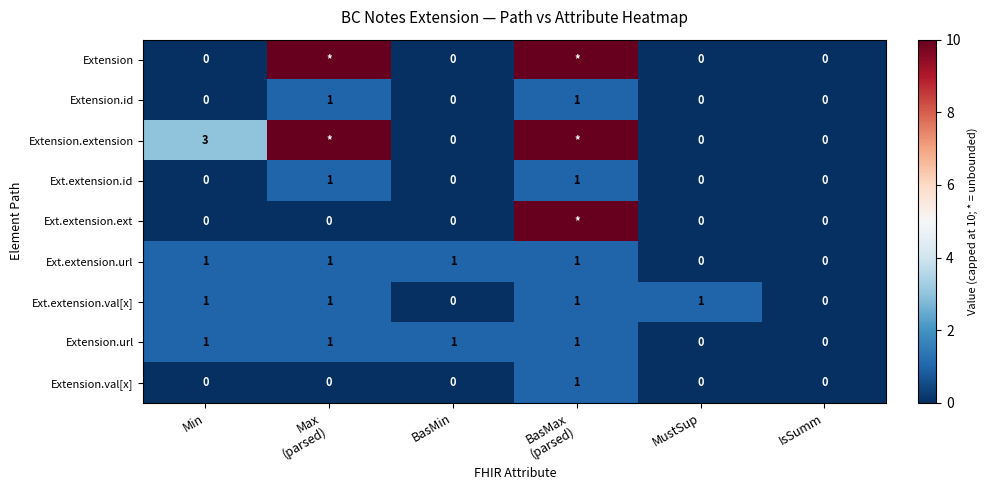

Between Min and IsSumm, which series saw the biggest shift?

Extension.extension